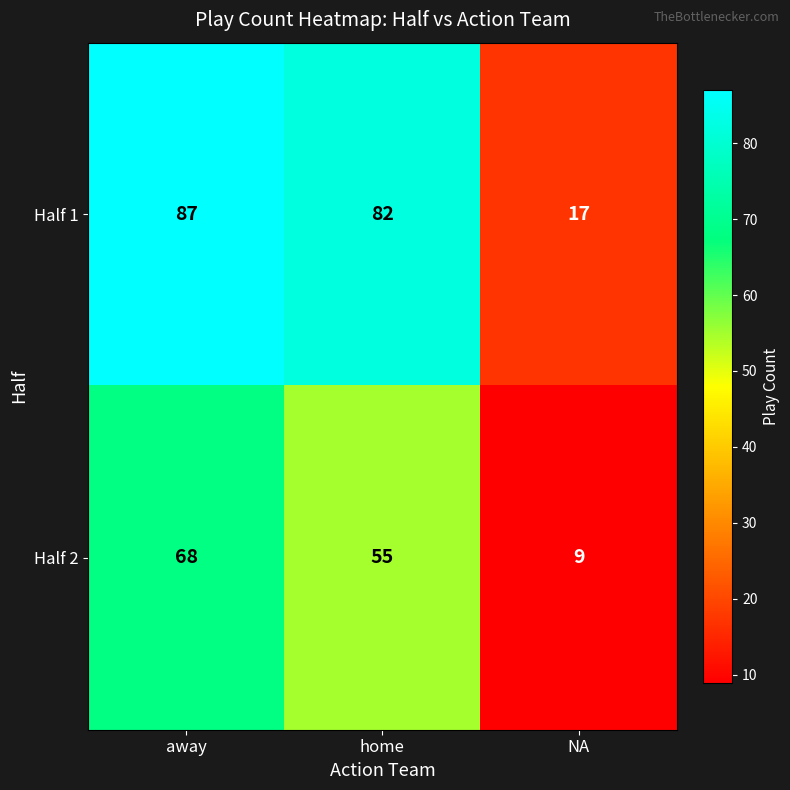

Which category has the lowest value across all series?

NA